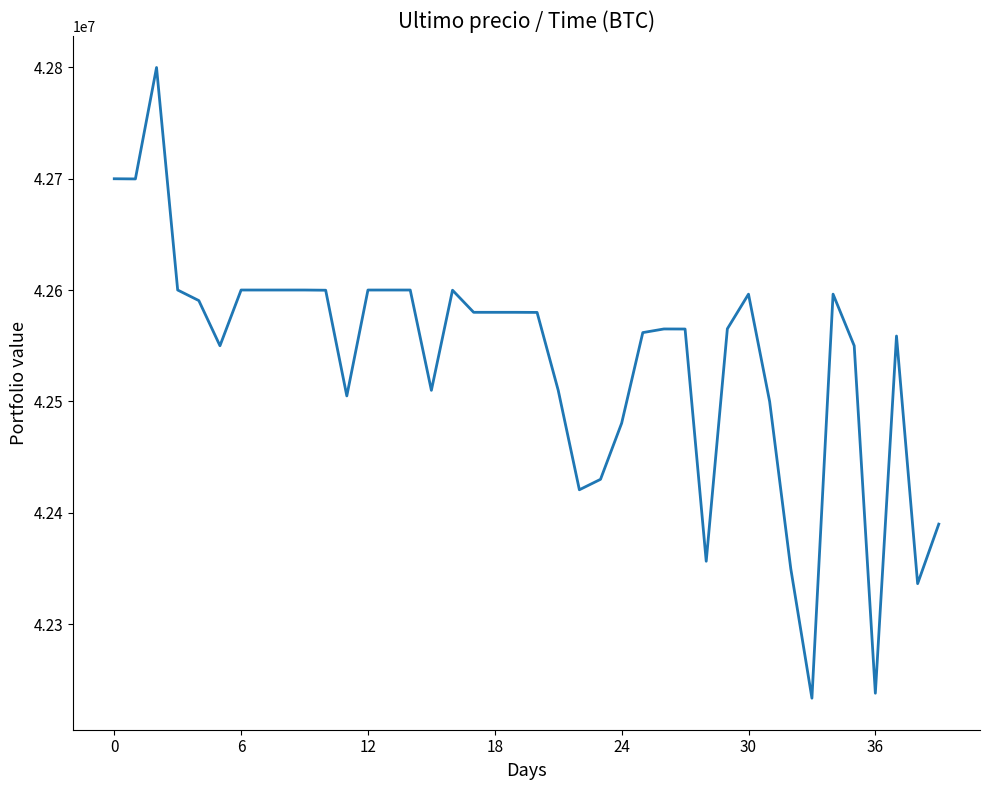

What is the smallest value displayed?

42233851